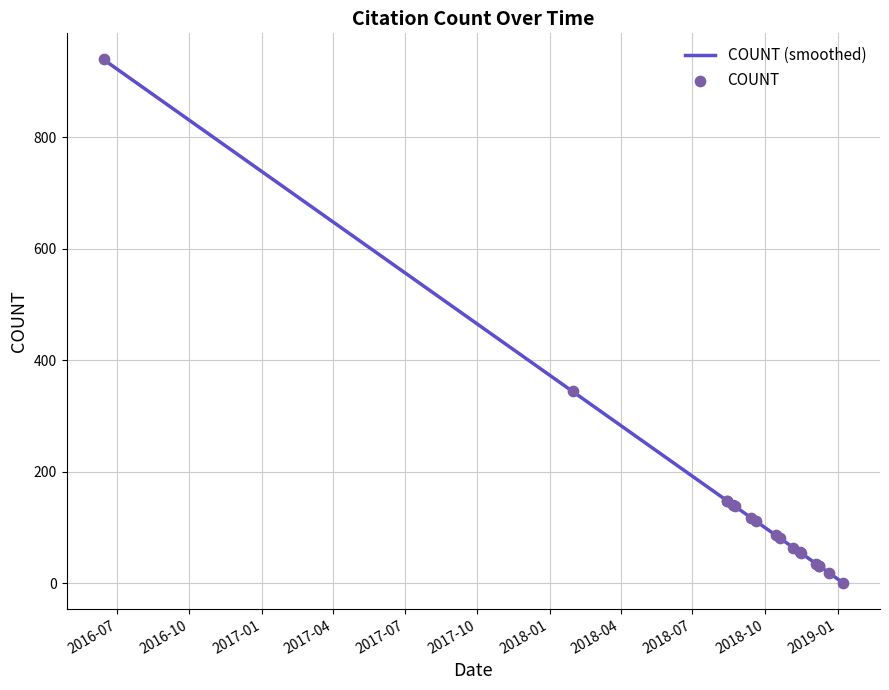

Which has a higher value, 2018-11-16 or 2018-09-19?

2018-09-19